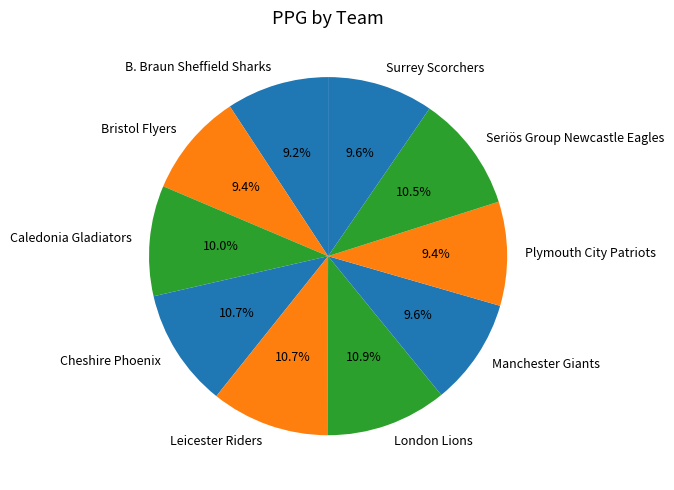

What percentage is the Cheshire Phoenix slice, to the nearest percent?

11%